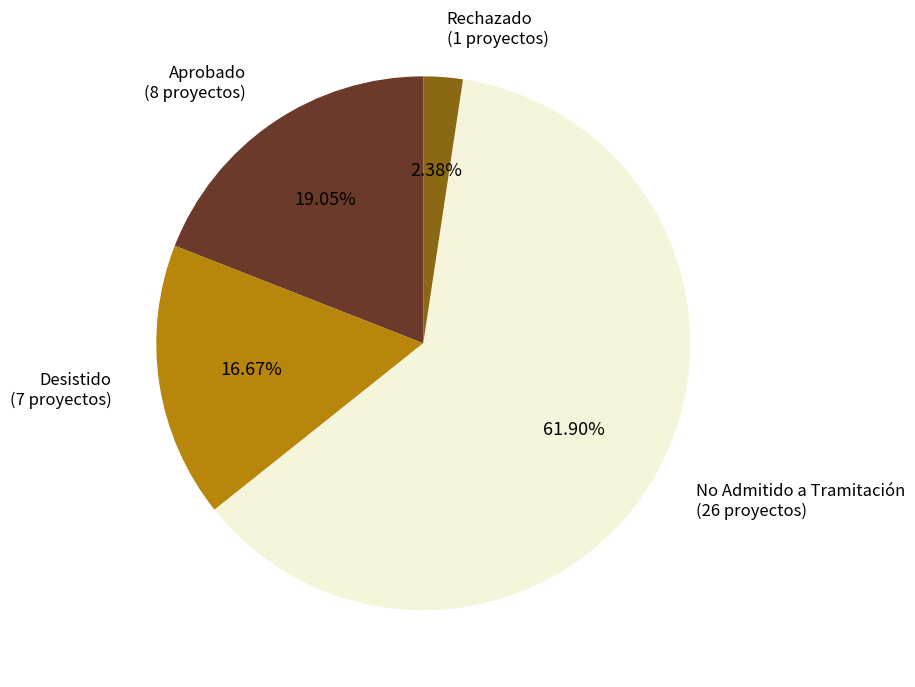

Rank the categories by value from highest to lowest.

No Admitido a Tramitación, Aprobado, Desistido, Rechazado